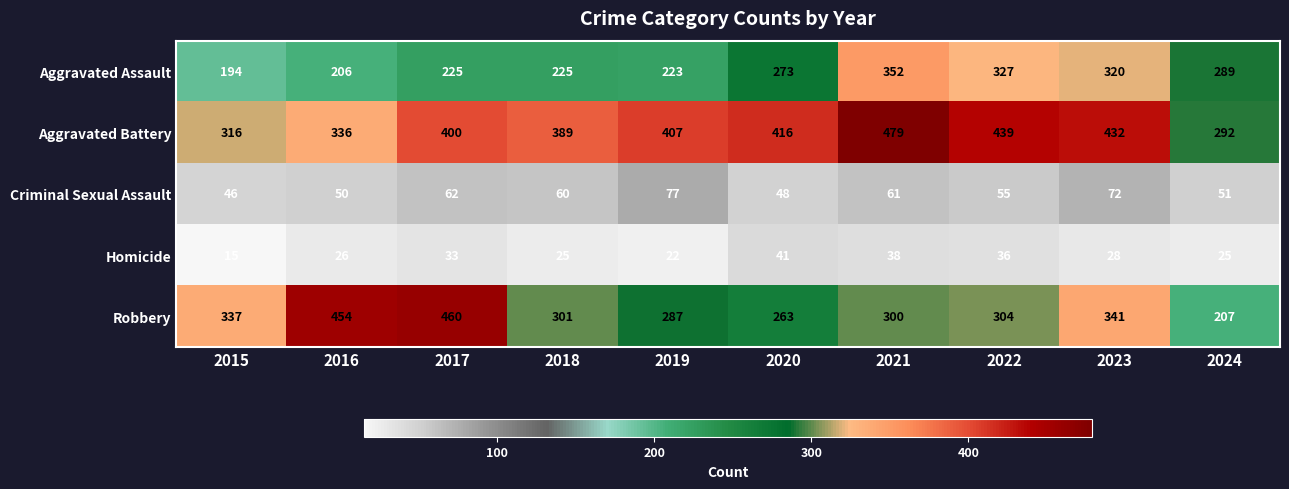

Count the number of data series in this chart.

5